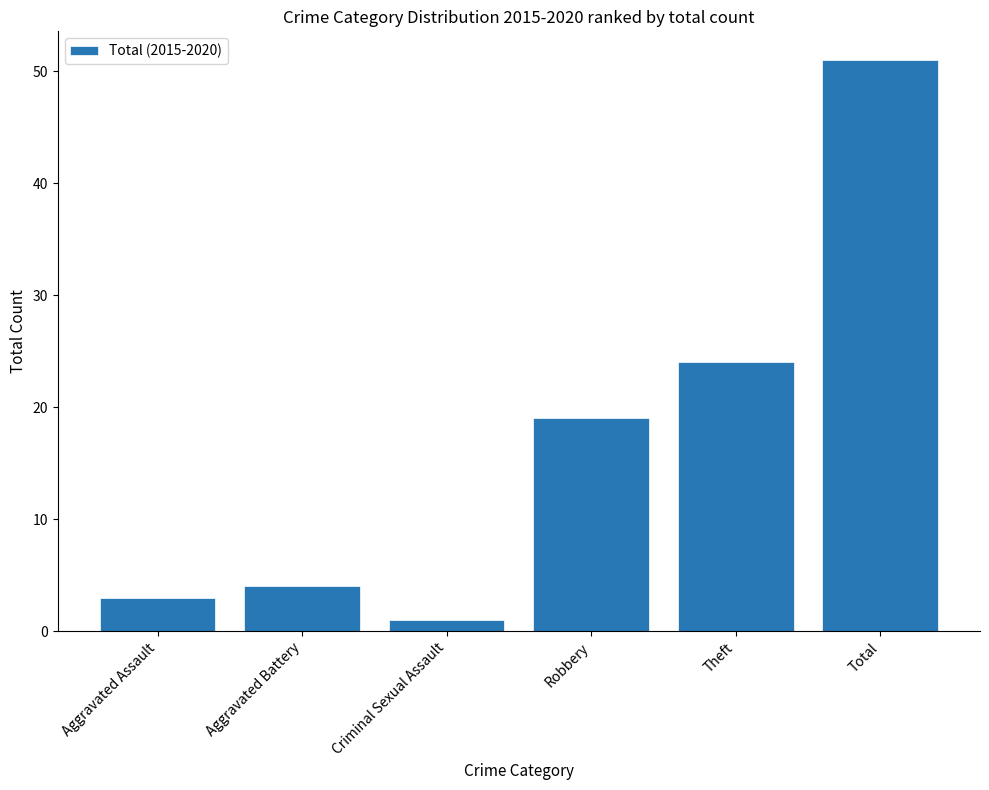

What is the label of the 2nd bar from the right?

Theft